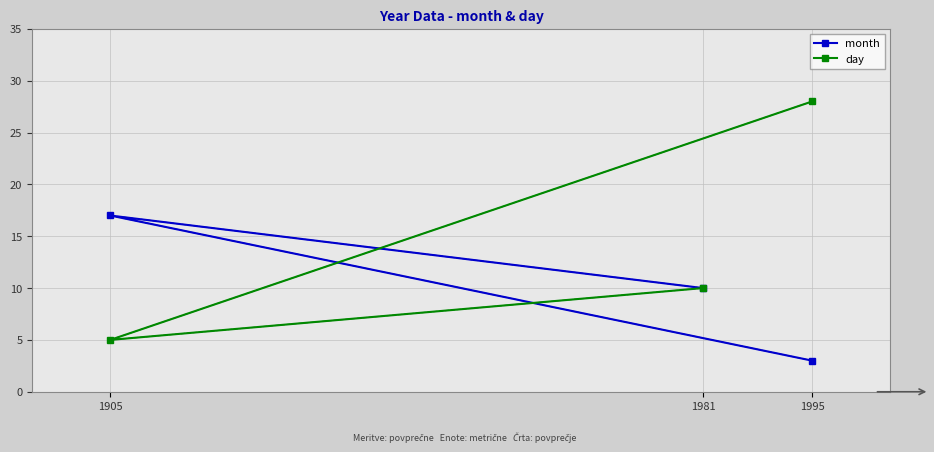

At which label does day reach its peak?

1995